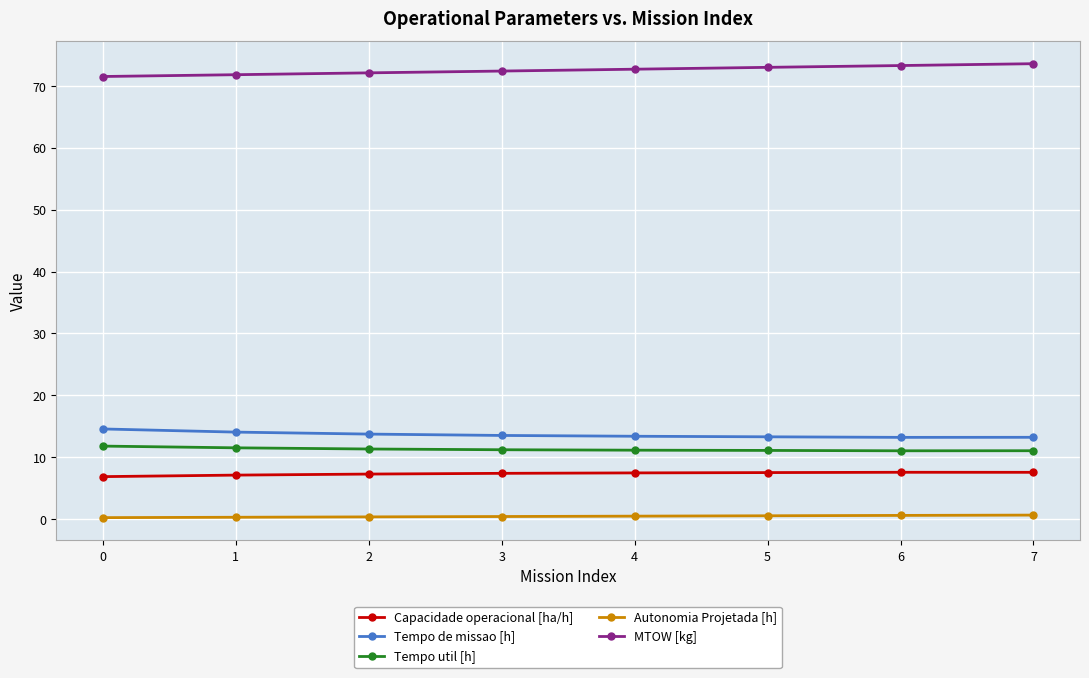

True or false: MTOW [kg] and Tempo util [h] cross at least once.

False